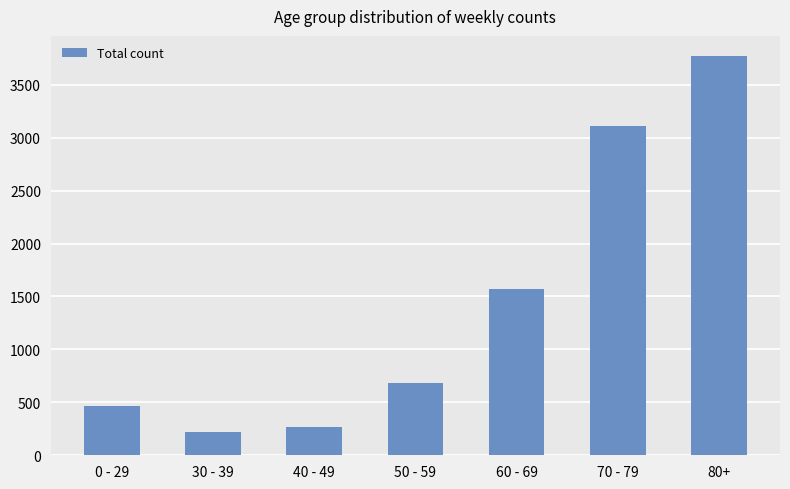

What is the sum of the values at 60 - 69 and 70 - 79?

4679